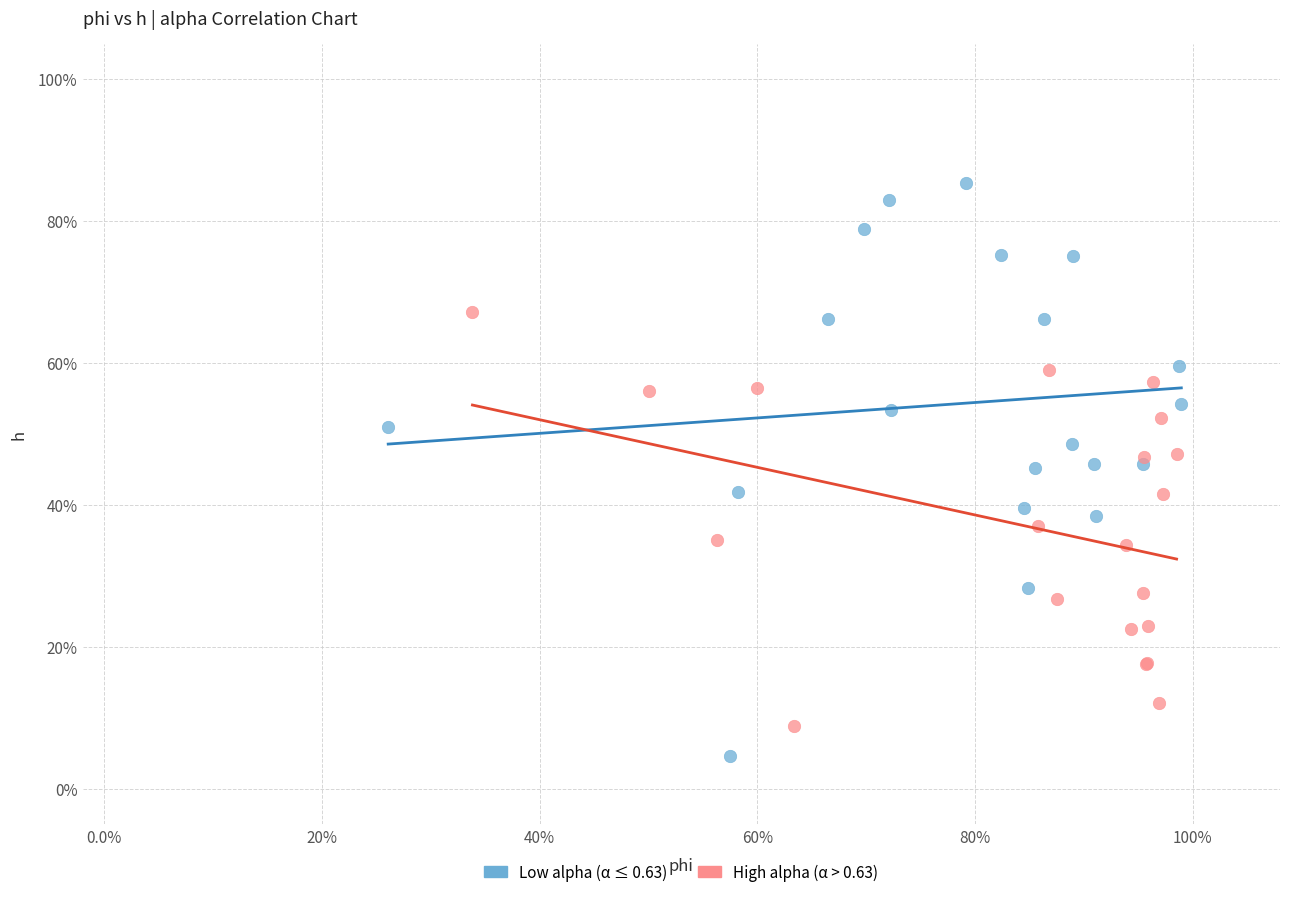

Which series has the largest Y range (max minus min)?

Low alpha (α ≤ 0.63)